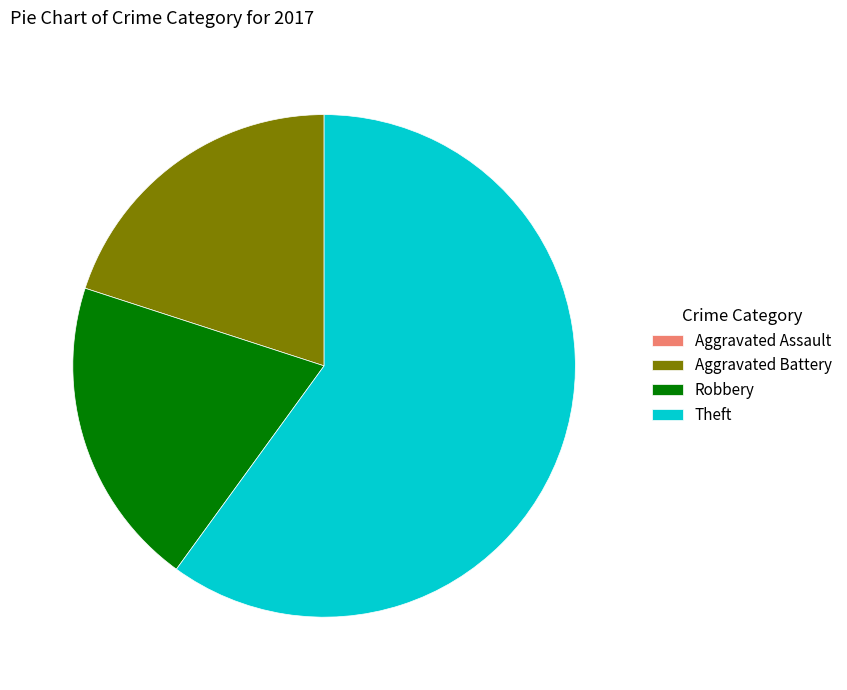

Between Theft and Aggravated Battery, which is larger?

Theft